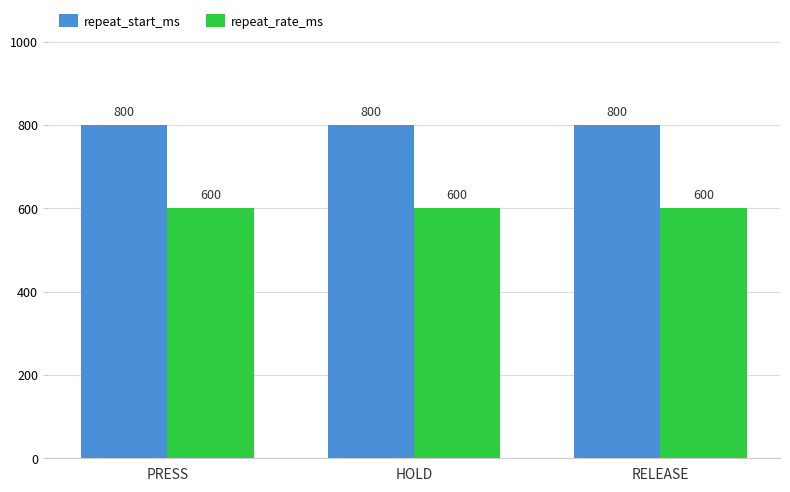

What value does the repeat_start_ms series have at RELEASE?

800